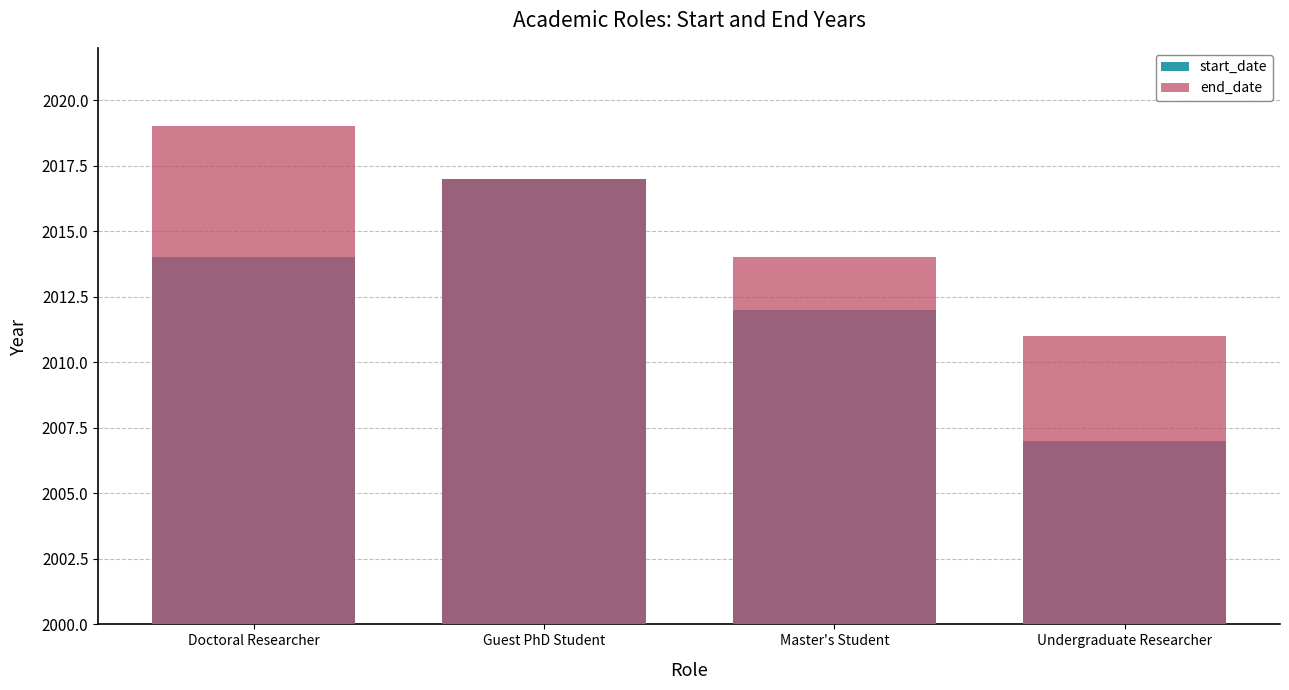

What is the label of the 2nd bar from the left?

Guest PhD Student